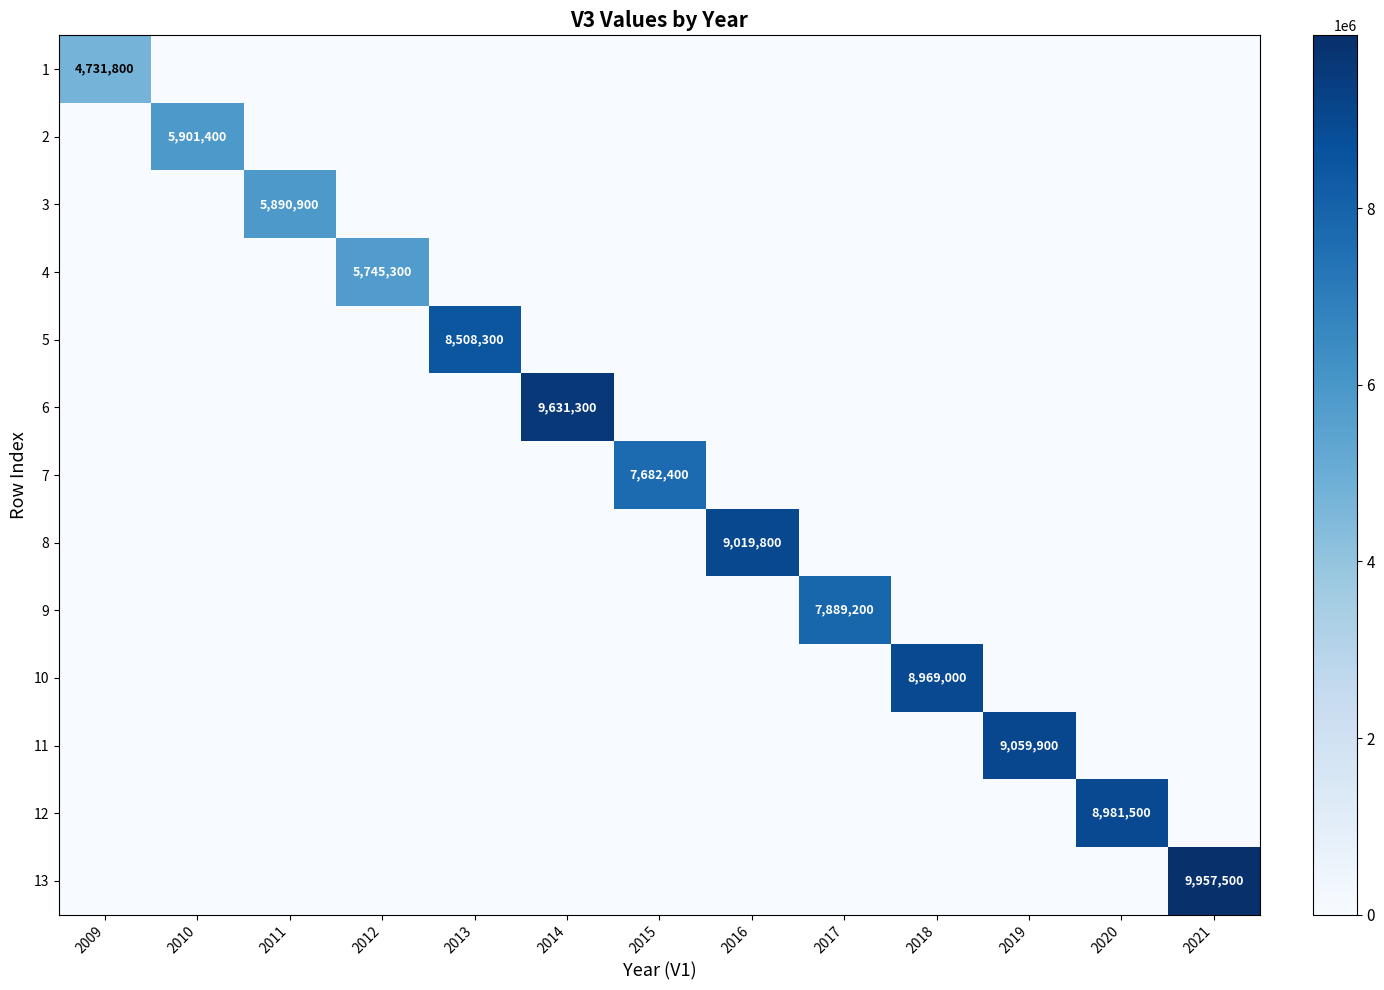

At which label does 10 reach its minimum?

2009